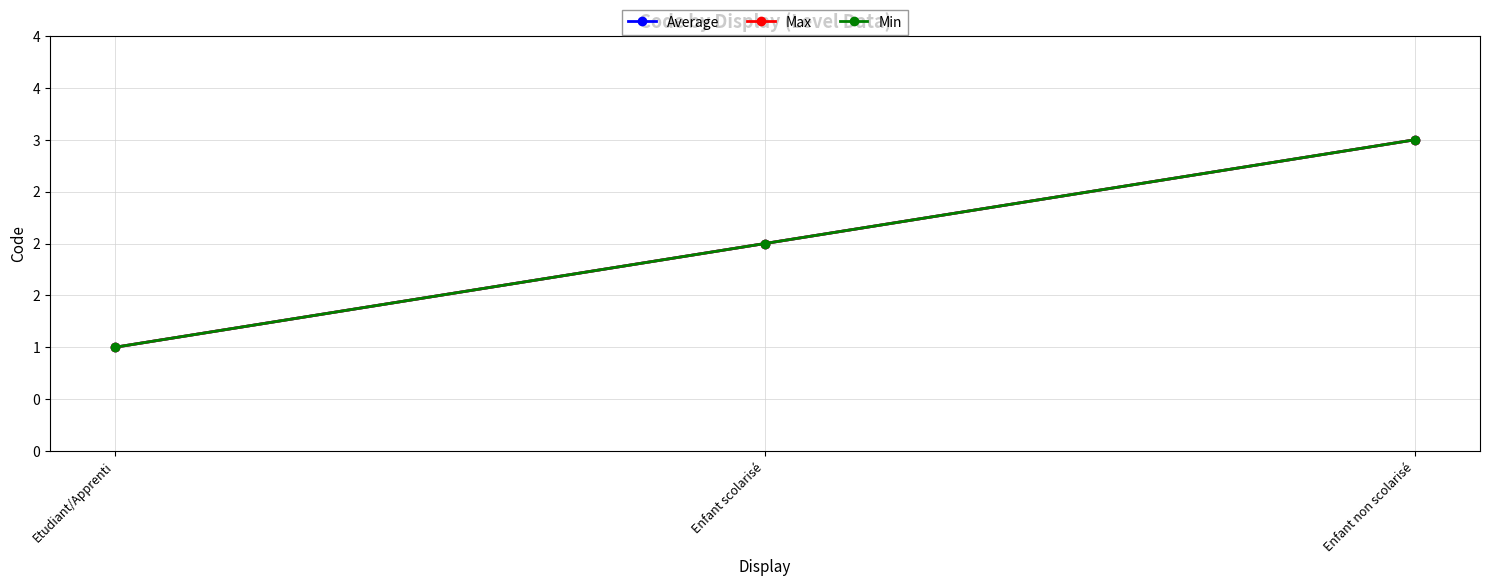

At which label is Max closest to 2?

Enfant scolarisé